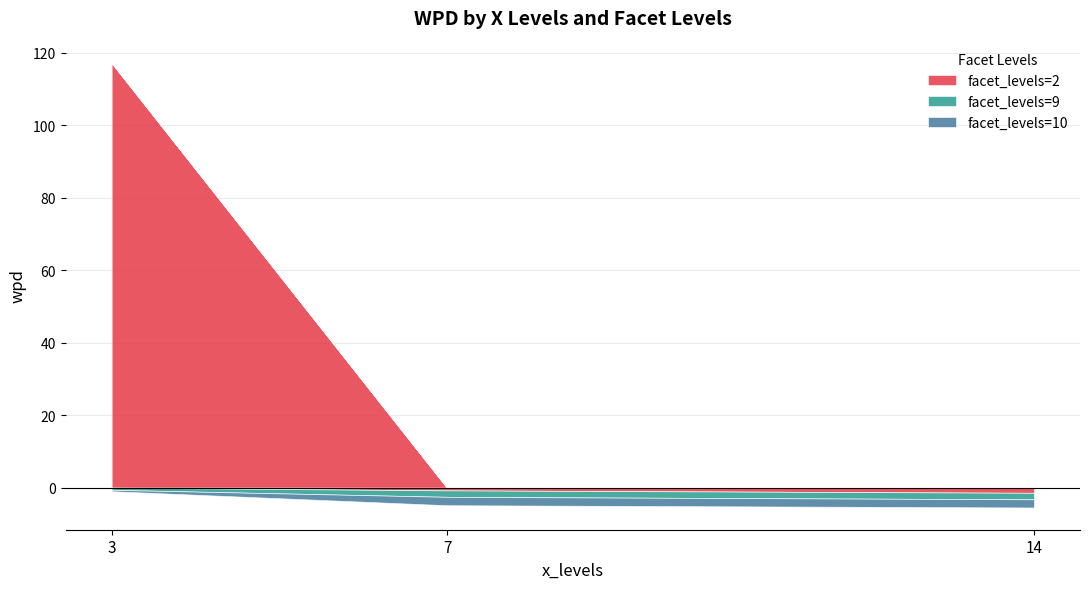

Reading right to left, list all the values displayed in this chart.

facet_levels=2: -1.4	-0.8	117.3
facet_levels=9: -1.8	-1.8	-0.6
facet_levels=10: -2.3	-2.3	-0.4